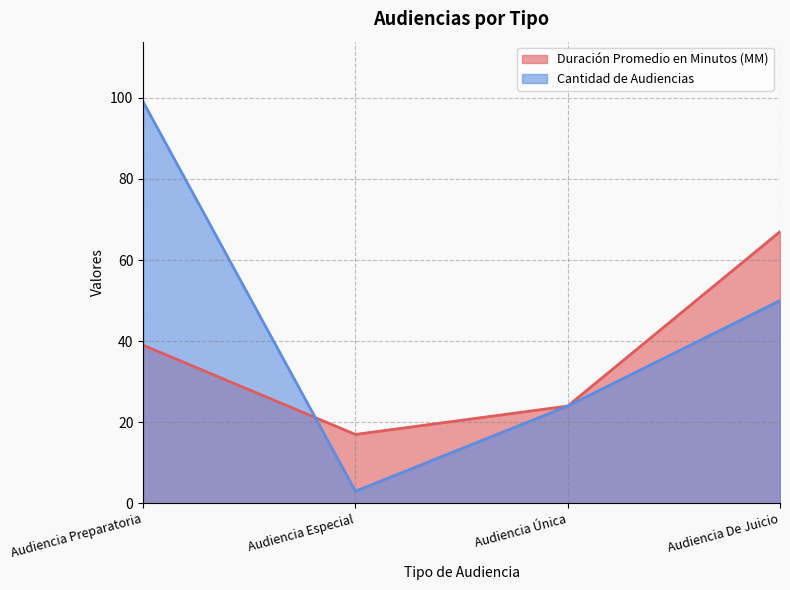

What is the maximum value for Cantidad de Audiencias?

99